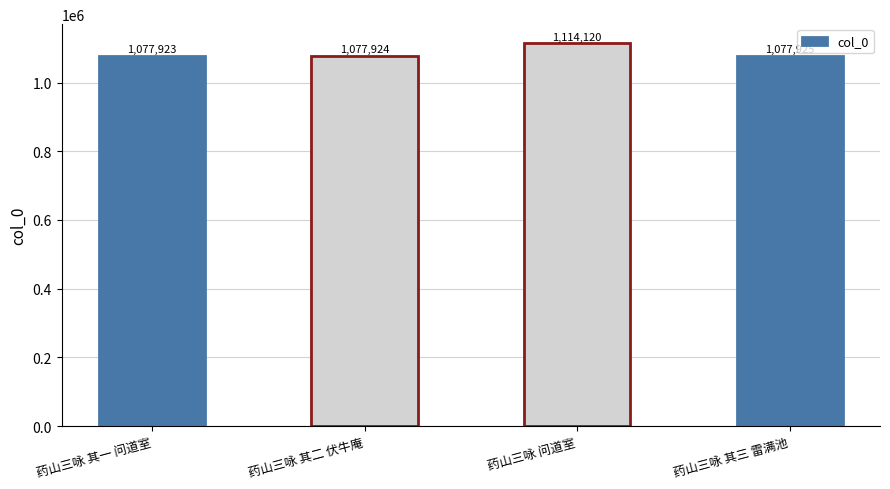

How many values are below 1077925?

2